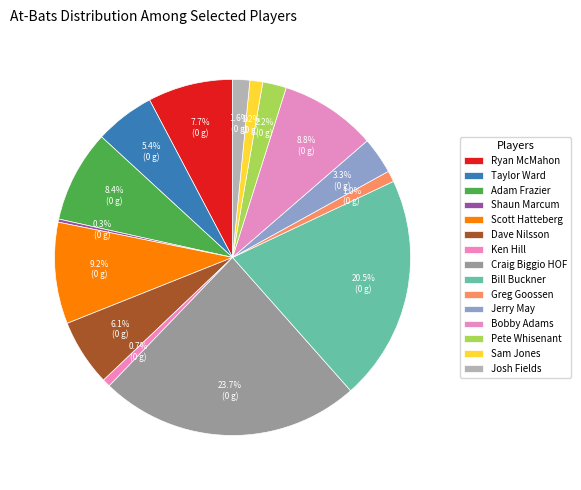

Approximately how many times larger is the value at Greg Goossen compared to Scott Hatteberg?

0.1